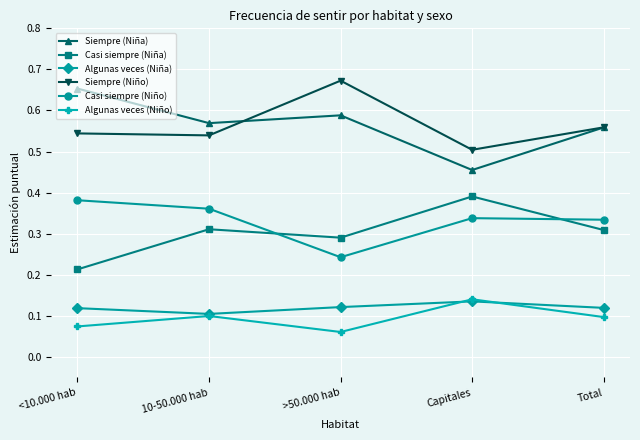

Rank the series at <10.000 hab from highest to lowest value.

Siempre (Niña), Siempre (Niño), Casi siempre (Niño), Casi siempre (Niña), Algunas veces (Niña), Algunas veces (Niño)